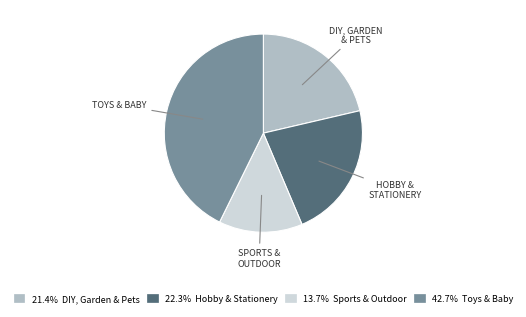

Is there any slice that represents more than half of the pie?

No